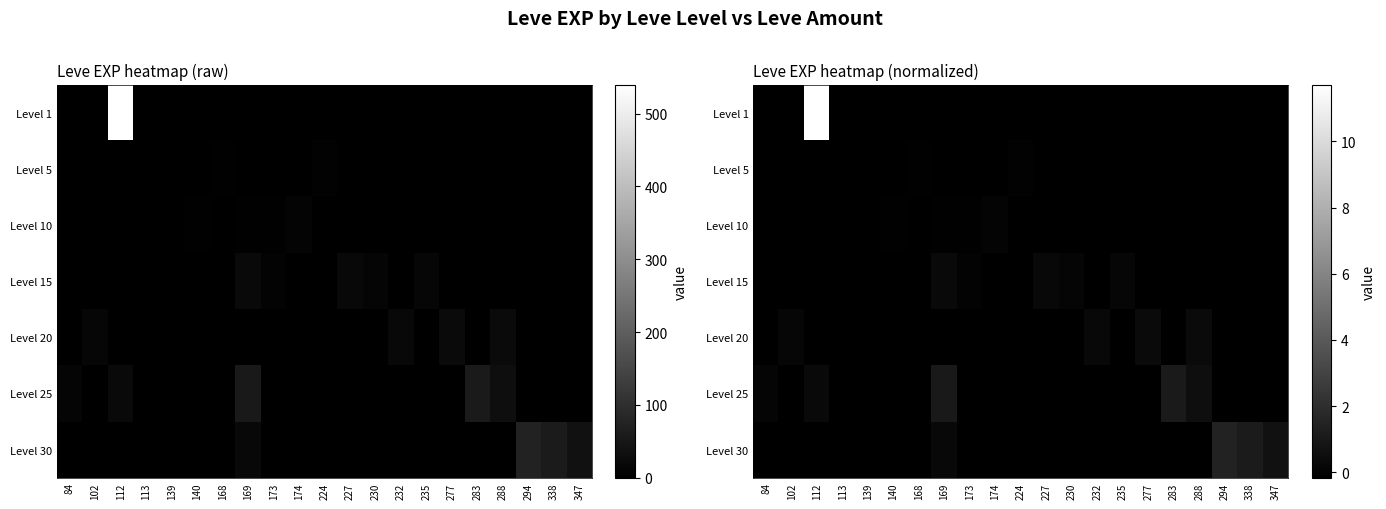

What is the difference between the maximum and minimum values in the Level 25 series?

1.2